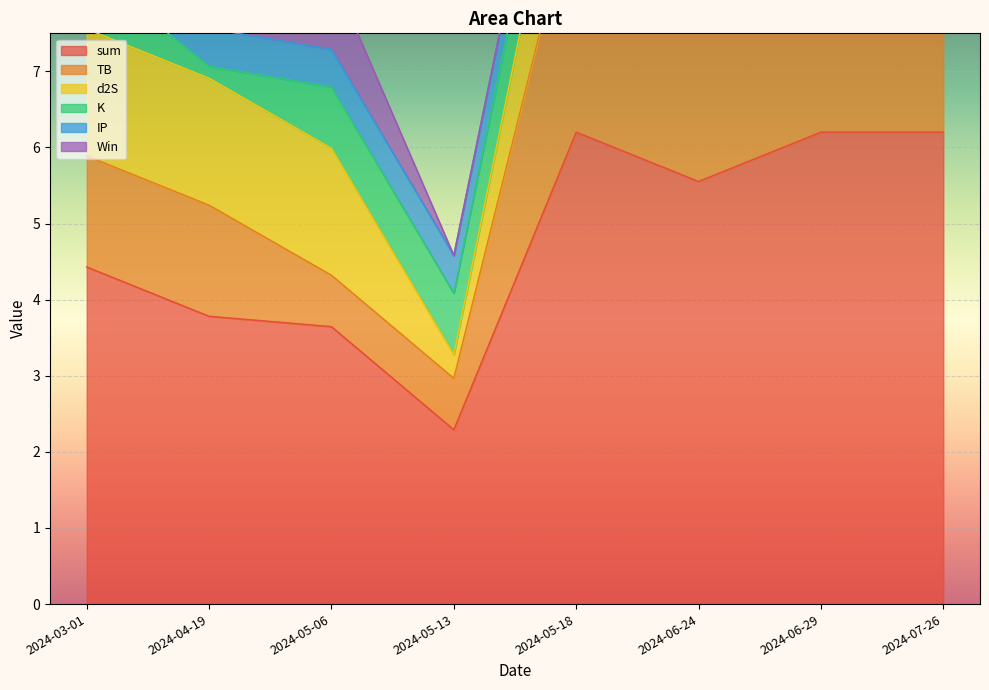

Count the number of data series in this chart.

6